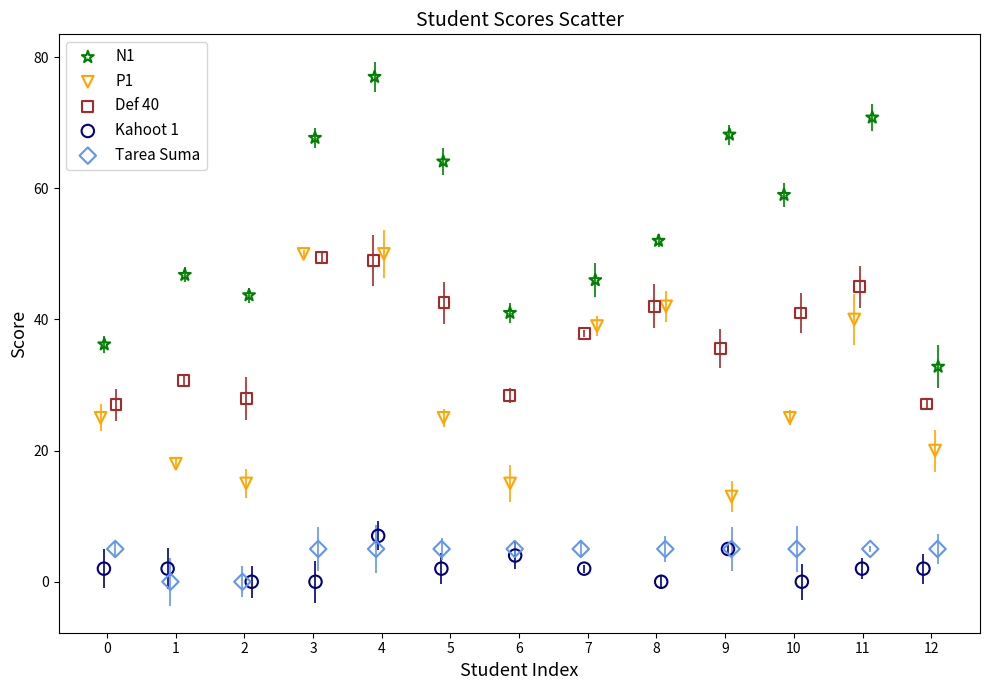

Which series reaches the maximum Y coordinate?

N1